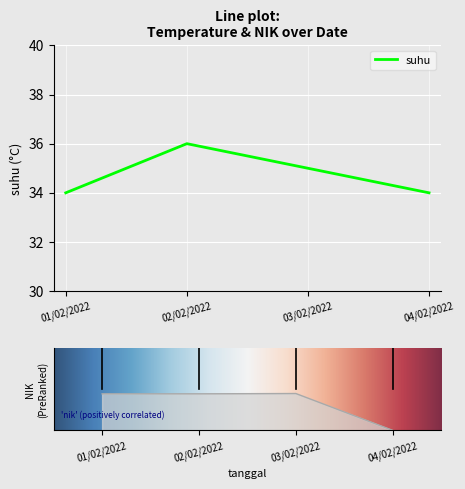

How many positive values does the nik series have?

3